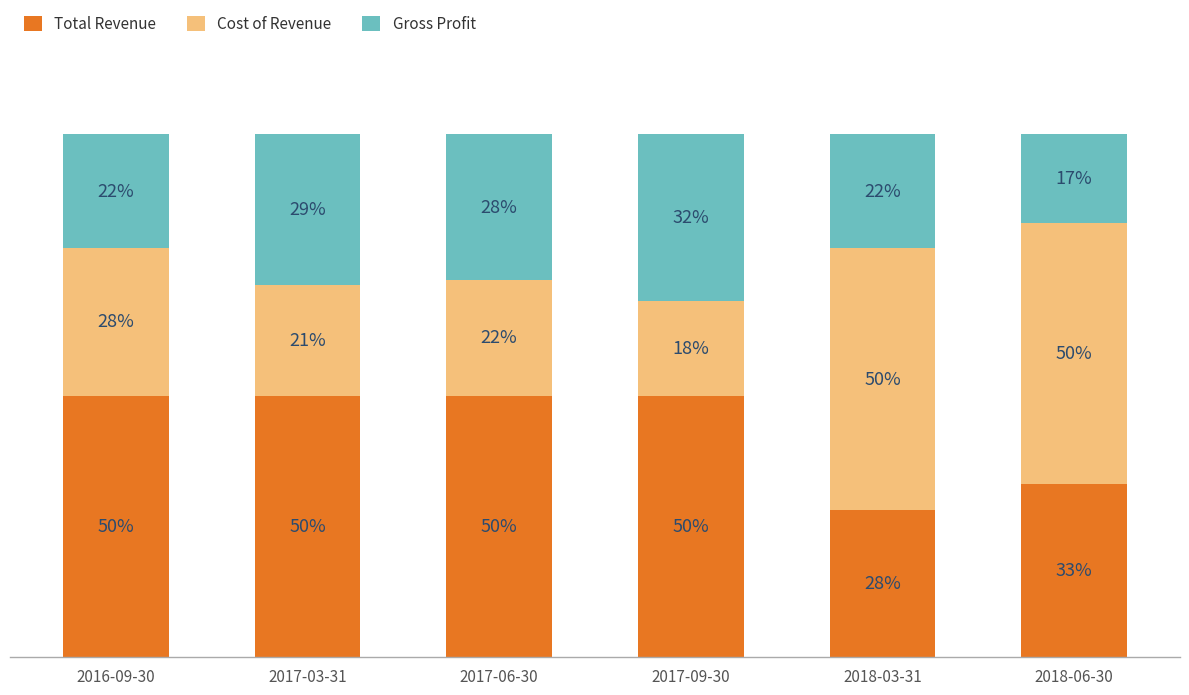

At which label does Total Revenue reach its minimum?

2018-03-31